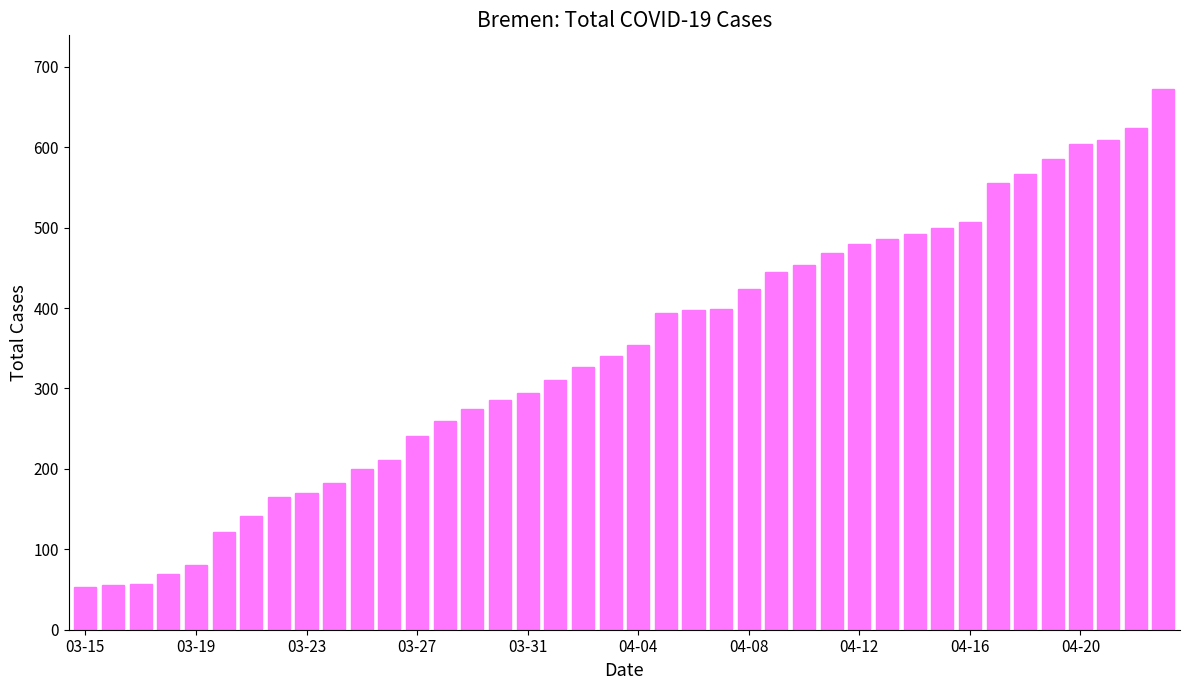

What is the greatest value displayed?

672